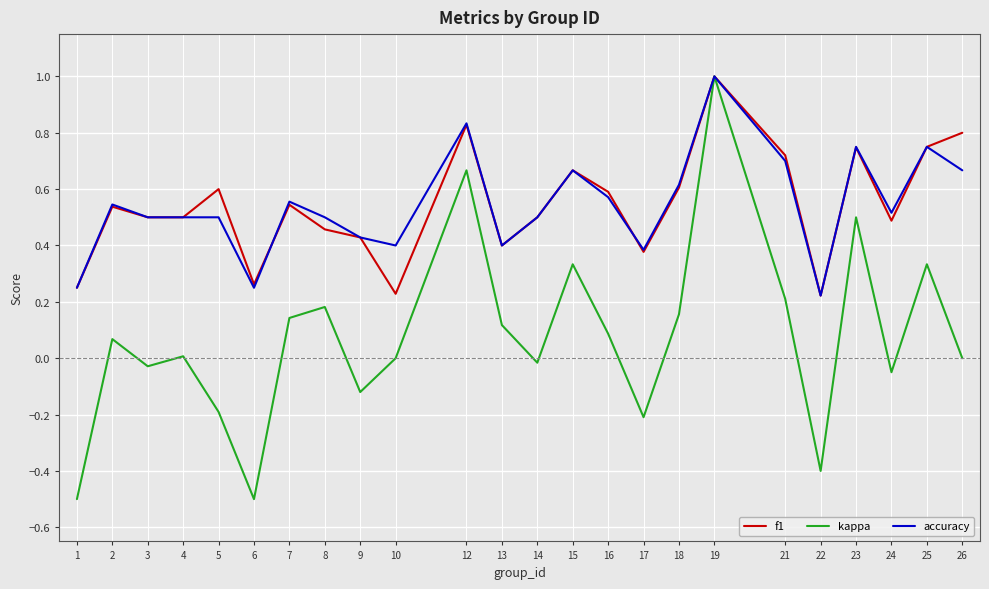

What is the total value across all series at 8?

1.1